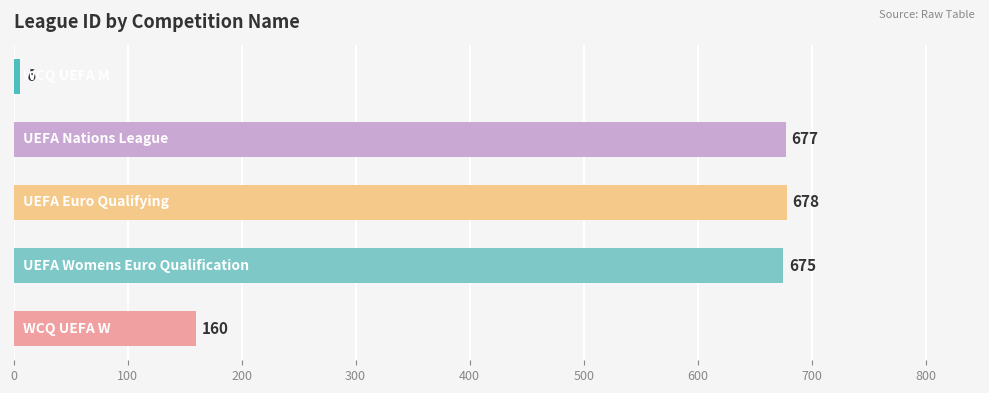

What is the average value?

439